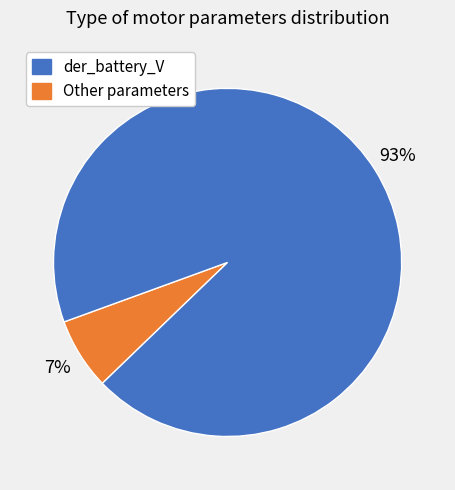

Does any single category account for the majority?

Yes